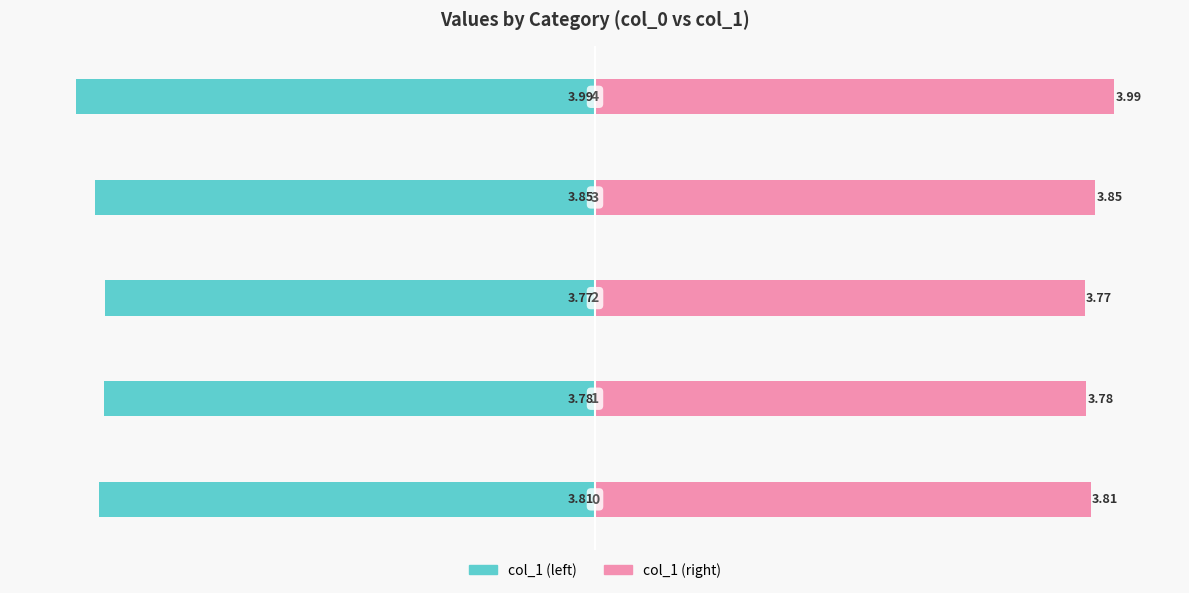

Which series has the largest total across all categories?

col_1 (right)